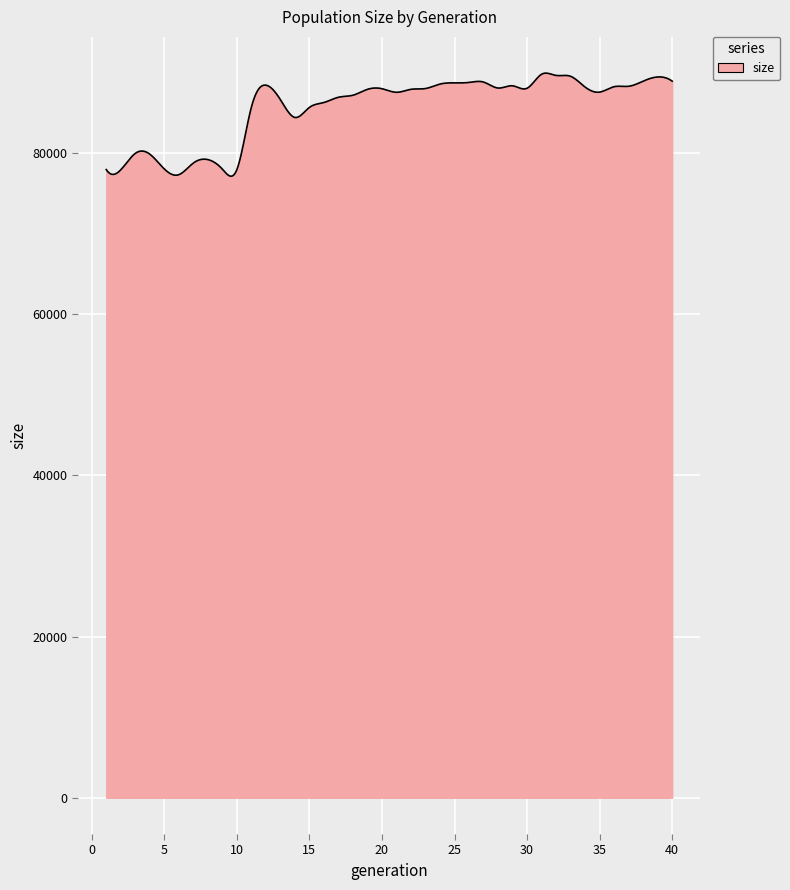

What is the maximum value shown in the chart?

89932.9